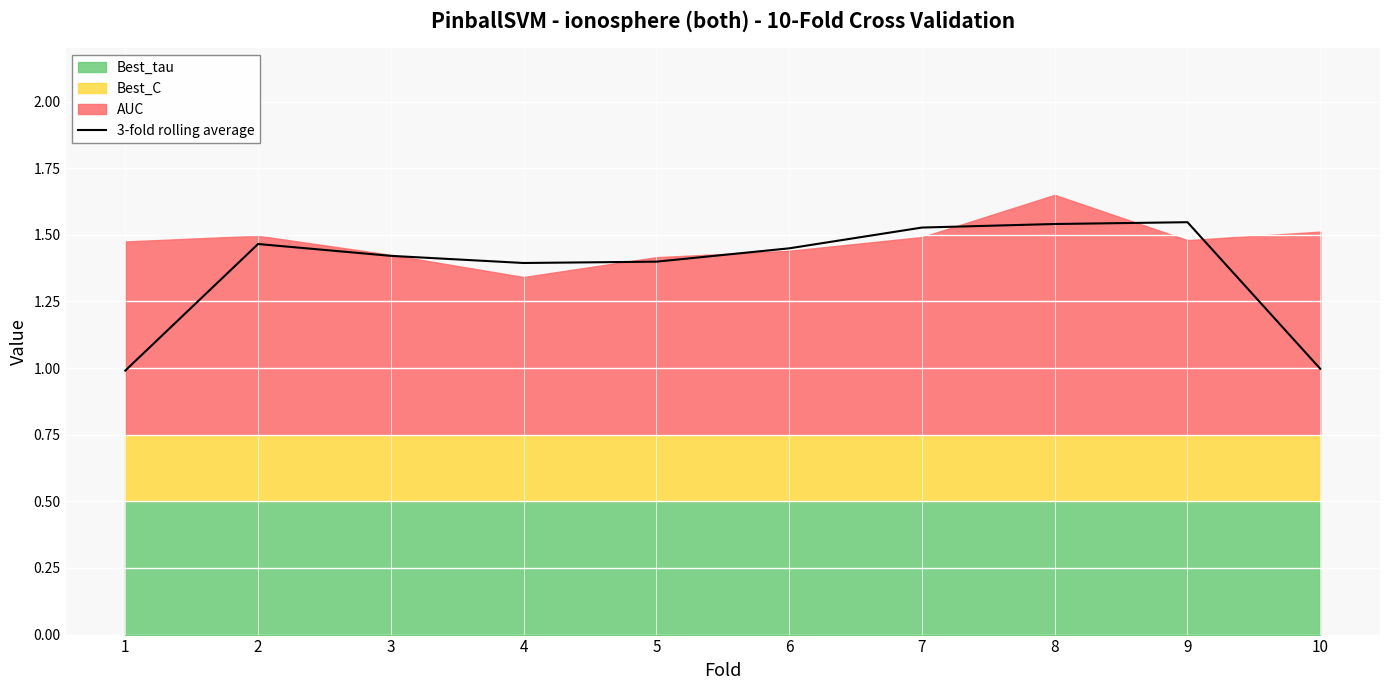

What is the minimum value for 3-fold rolling average?

1.0